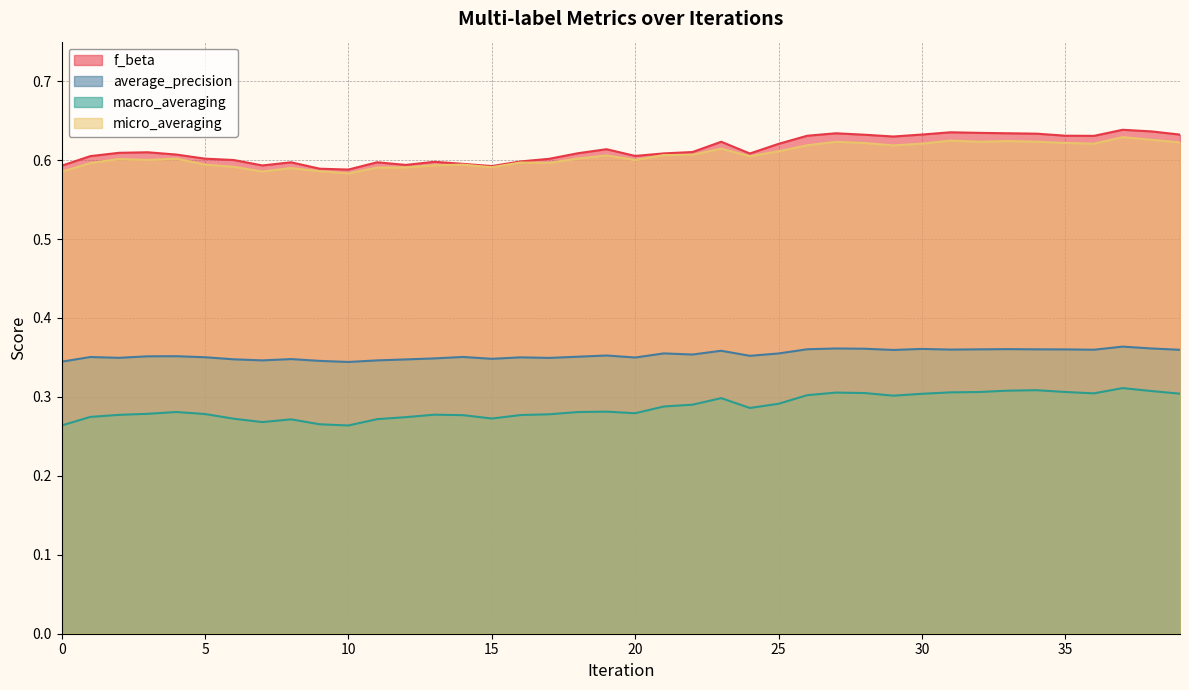

Which series has the widest spread of values?

f_beta